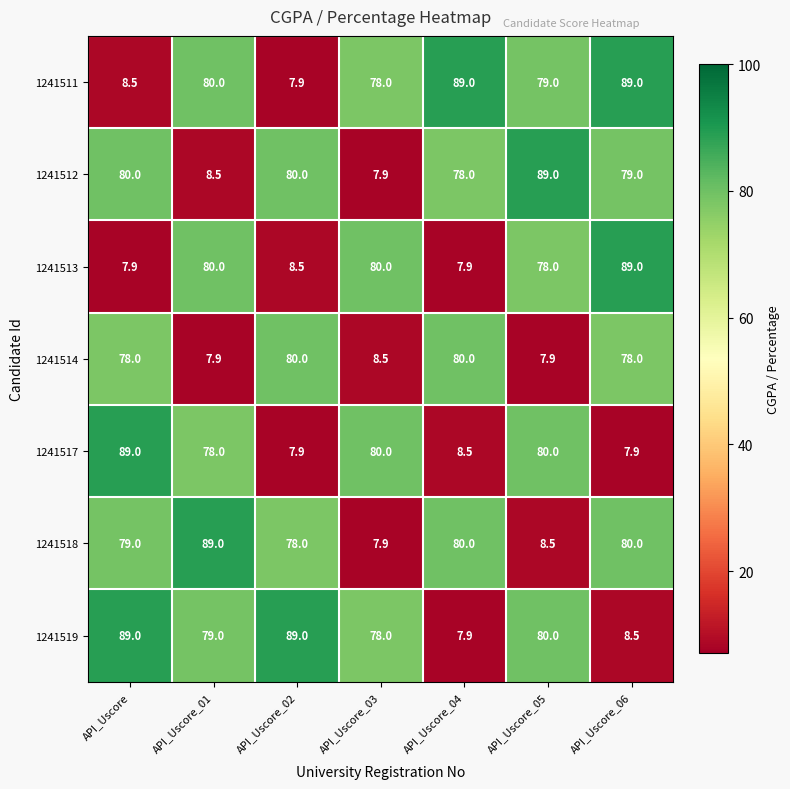

What is the spread (max minus min) of values at API_Uscore_06?

81.1